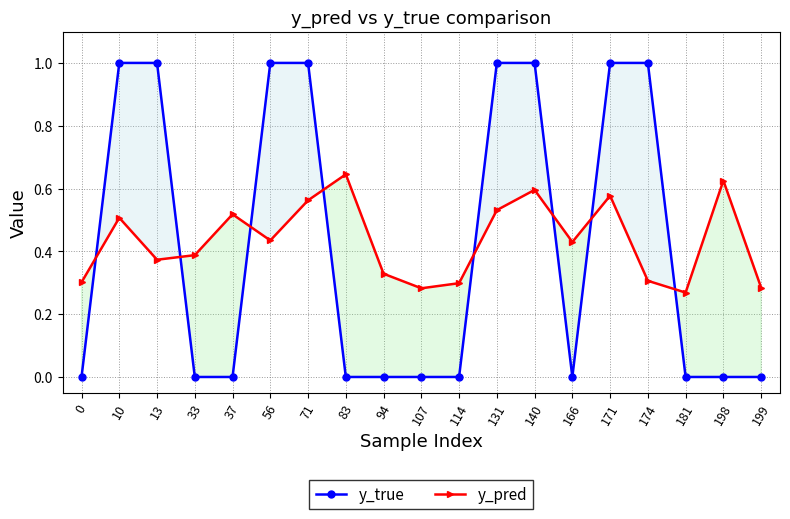

What are all the series names shown in the legend?

y_true, y_pred